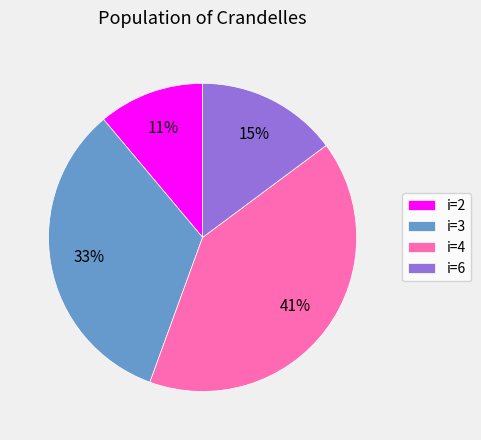

Does any single category account for the majority?

No